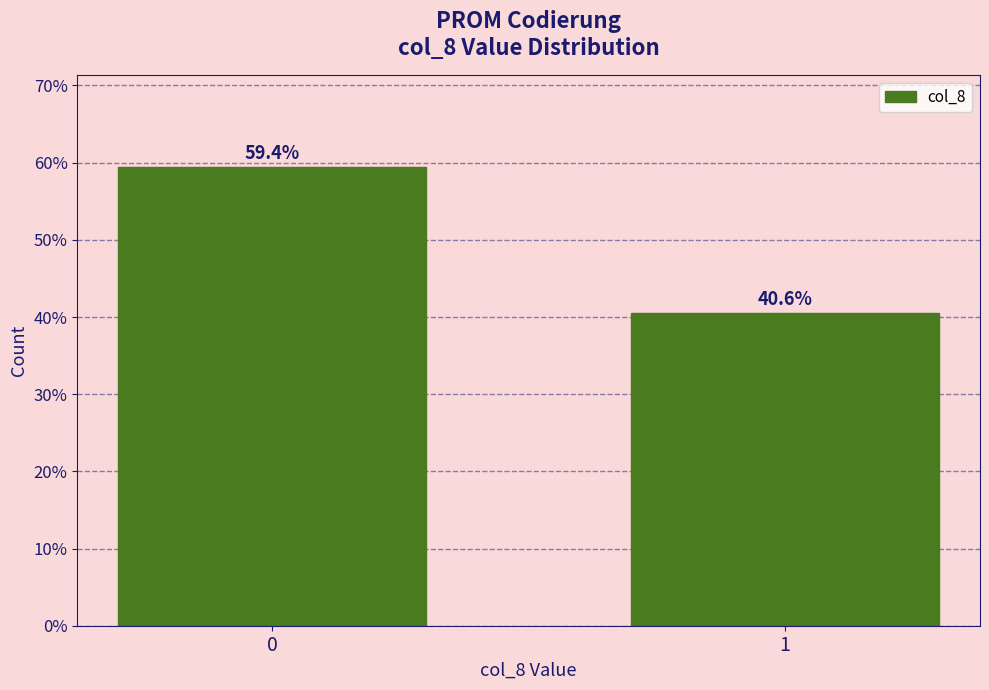

Reading right to left, list all the values displayed in this chart.

1=40.6	0=59.4